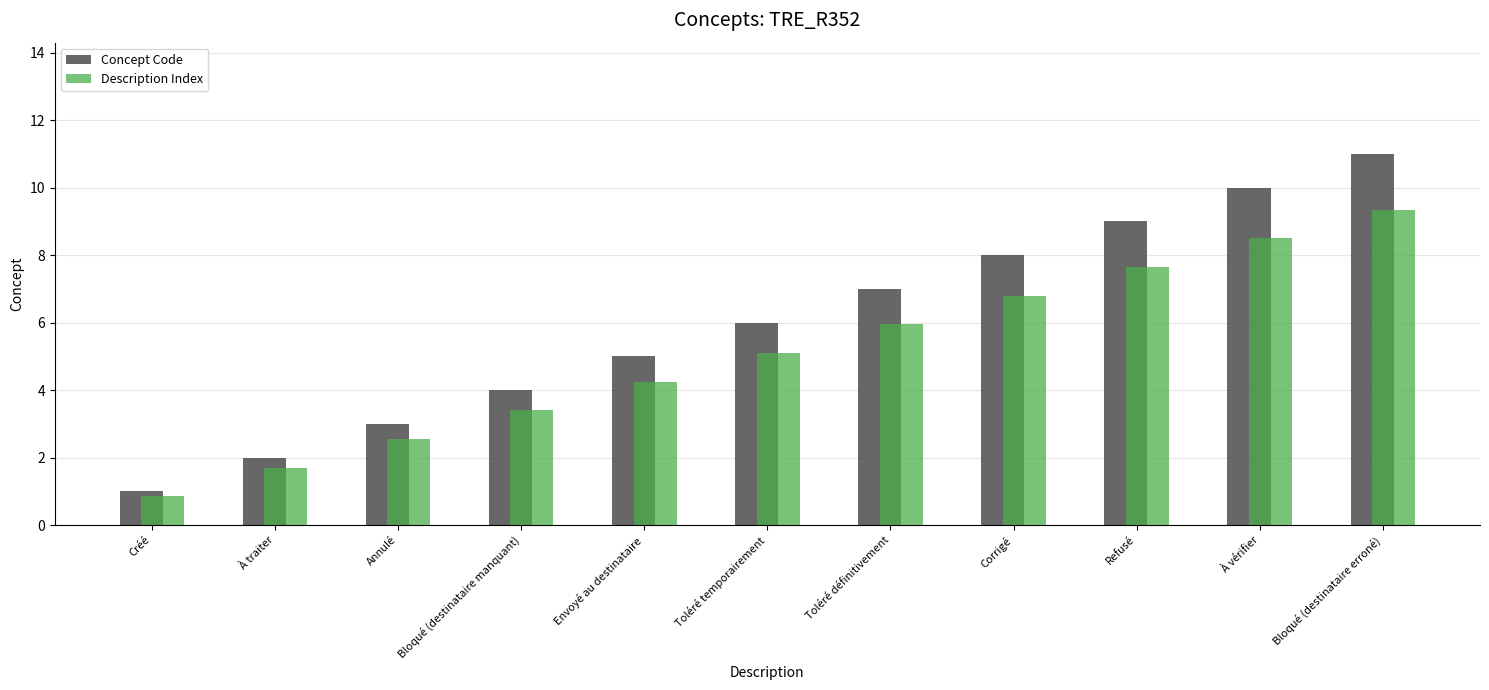

What is the maximum value for Concept Code?

11.0